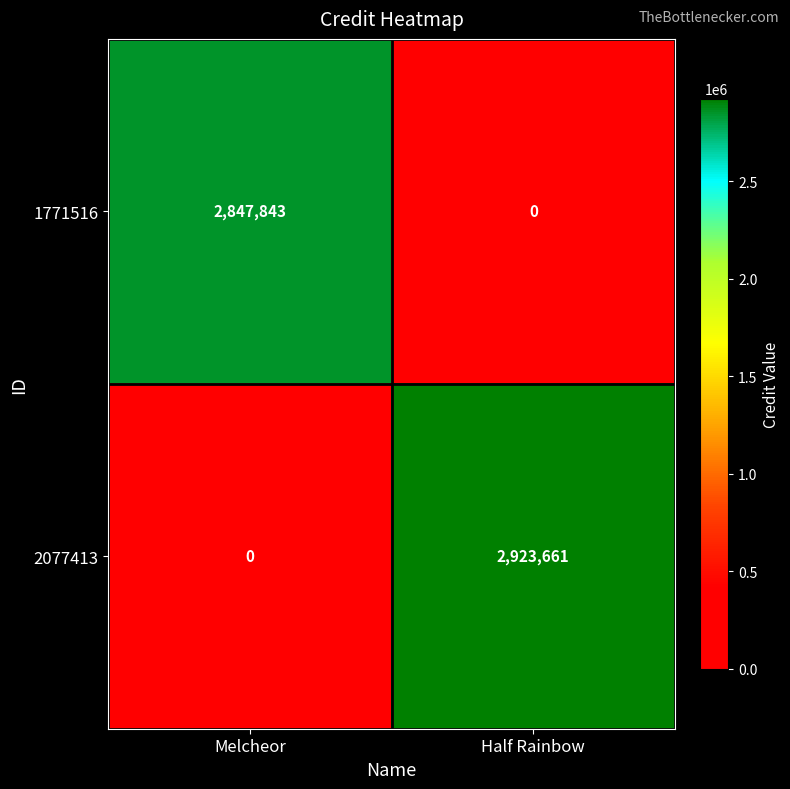

Which series changed the most between Melcheor and Half Rainbow?

2077413